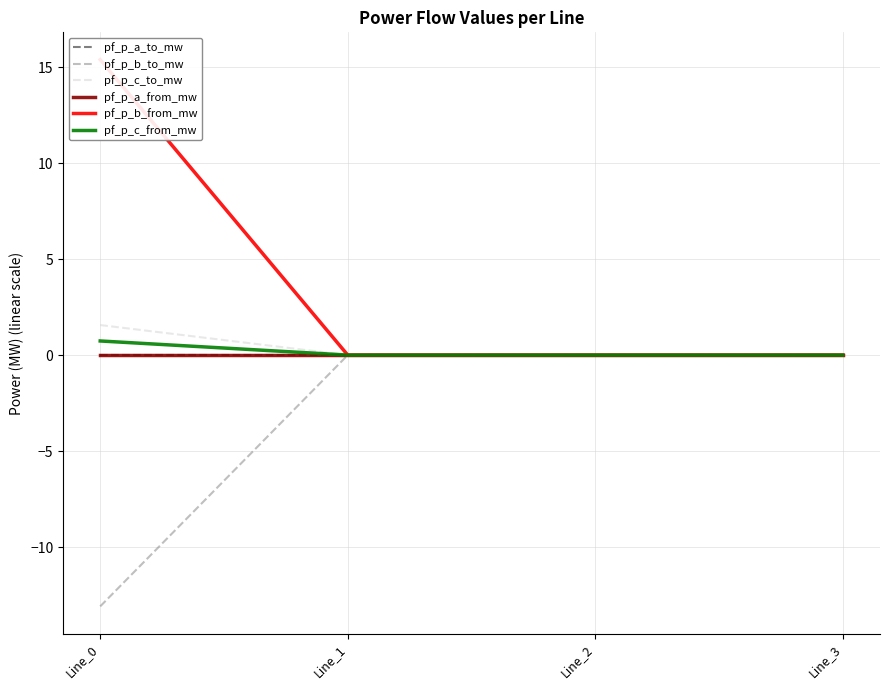

Reading left to right, transcribe all the data shown in this chart.

pf_p_a_to_mw: -0.0	0.0	0.0	-0.0
pf_p_b_to_mw: -13.1	-0.0	-0.0	-0.0
pf_p_c_to_mw: 1.6	-0.0	-0.0	-0.0
pf_p_a_from_mw: 0.0	-0.0	-0.0	-0.0
pf_p_b_from_mw: 15.4	0.0	0.0	0.0
pf_p_c_from_mw: 0.7	0.0	0.0	0.0